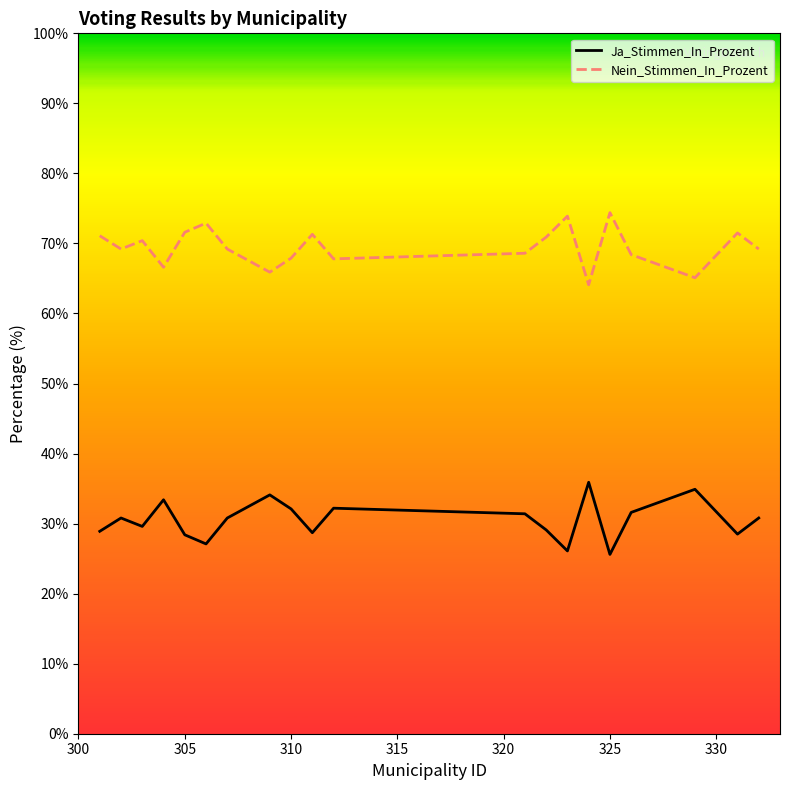

At how many categories does at least one series exceed 43?

20